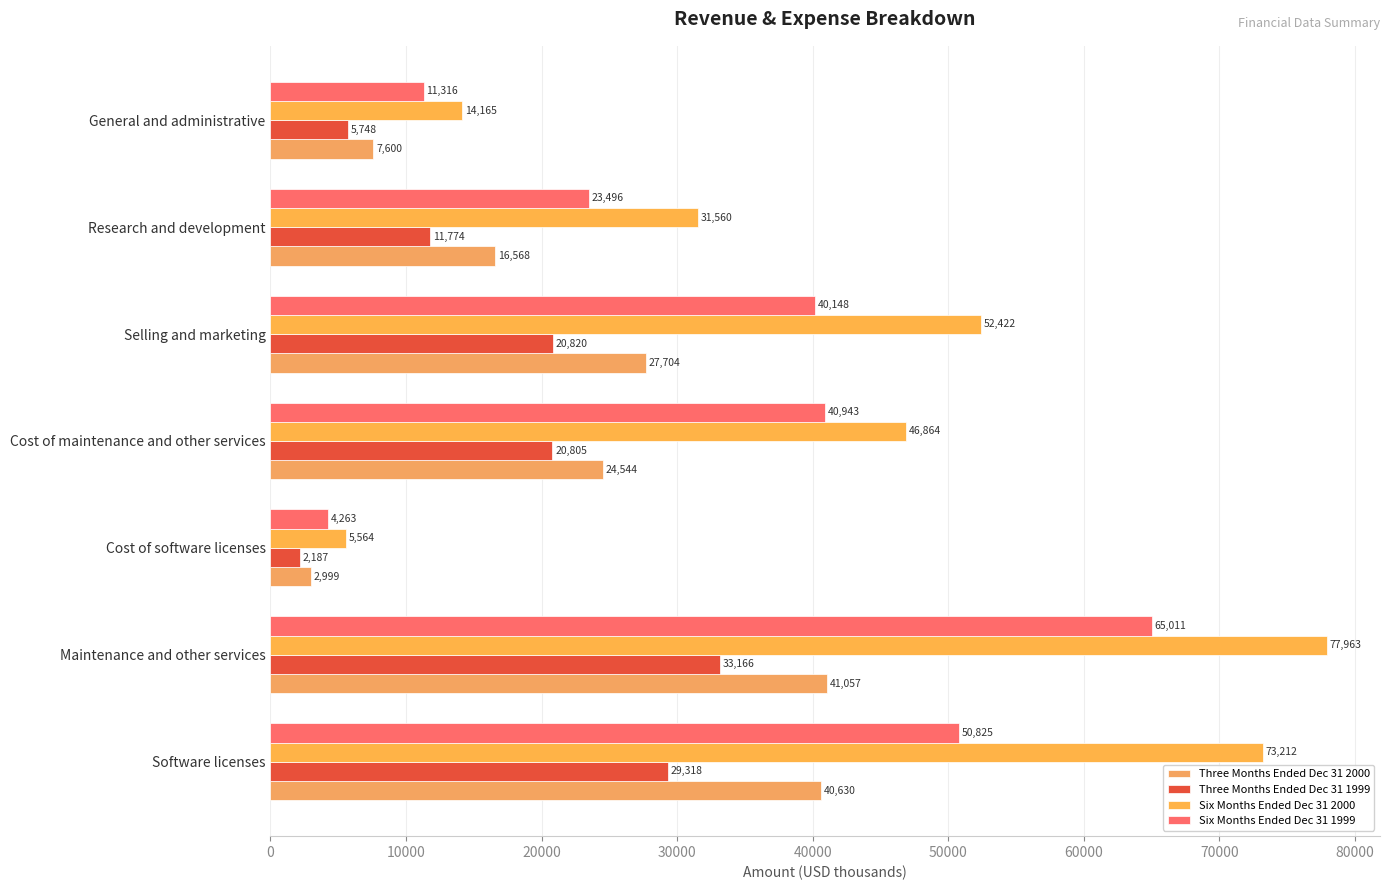

Which series has the largest total across all categories?

Six Months Ended Dec 31 2000